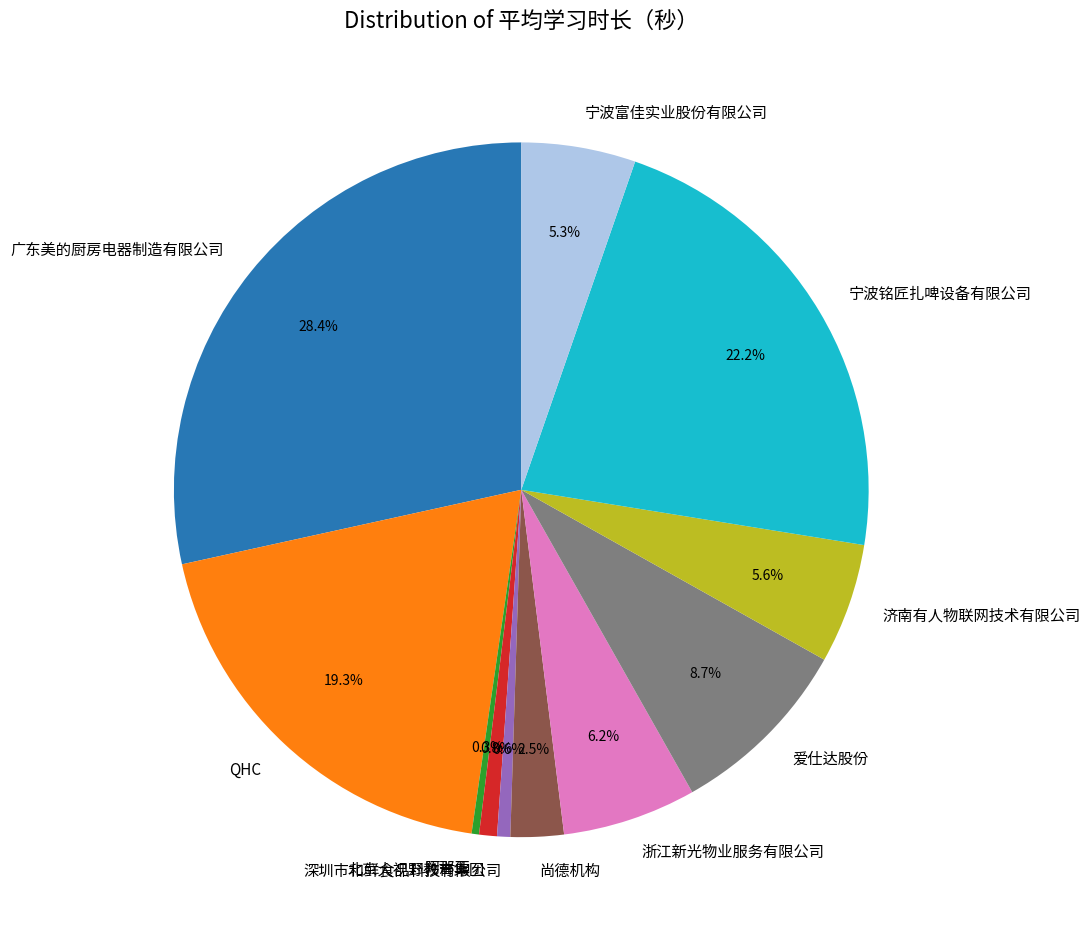

To the nearest percent, what is the combined percentage of 北京大视野教育集团 and QHC?

20%